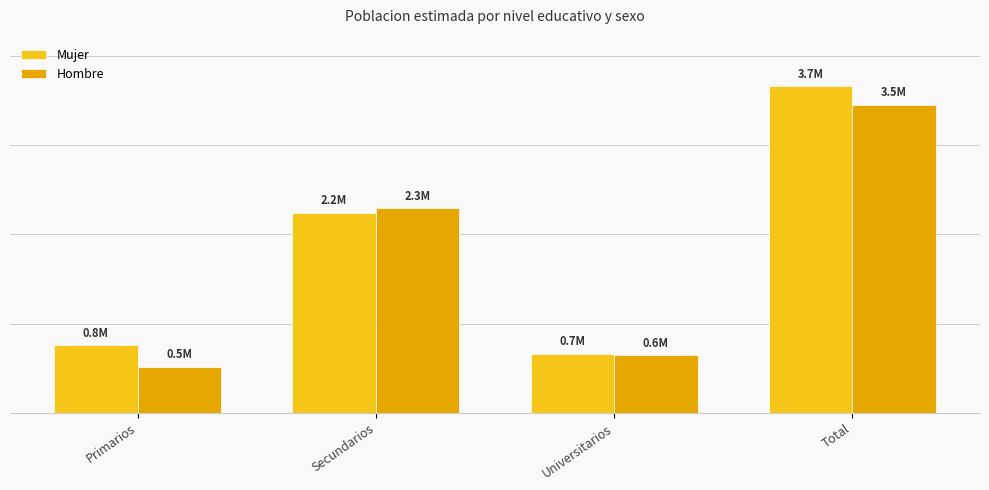

Which category has the lowest value in the Mujer series?

Universitarios